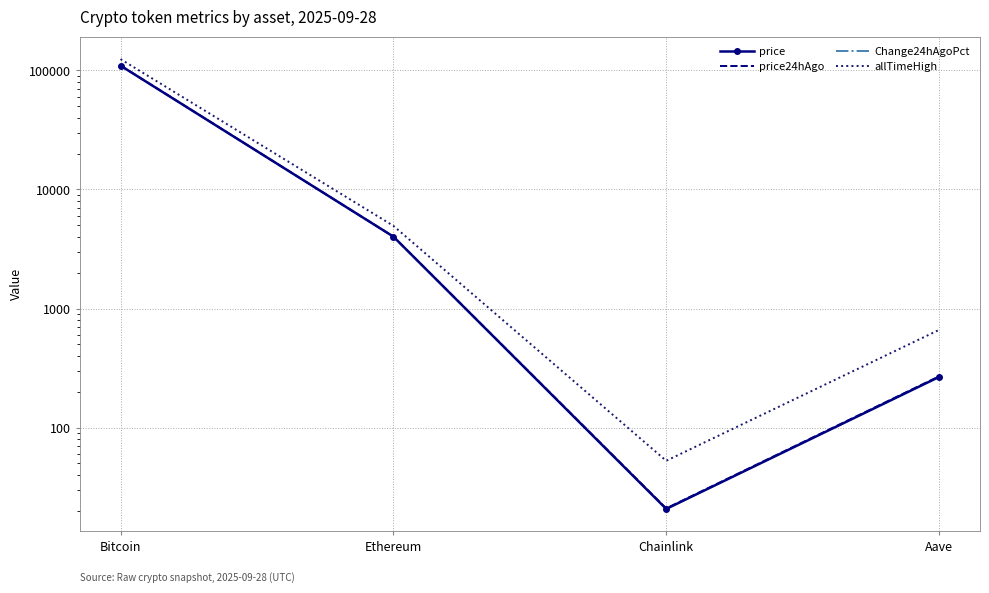

At which category does price24hAgo reach its first local valley?

Chainlink